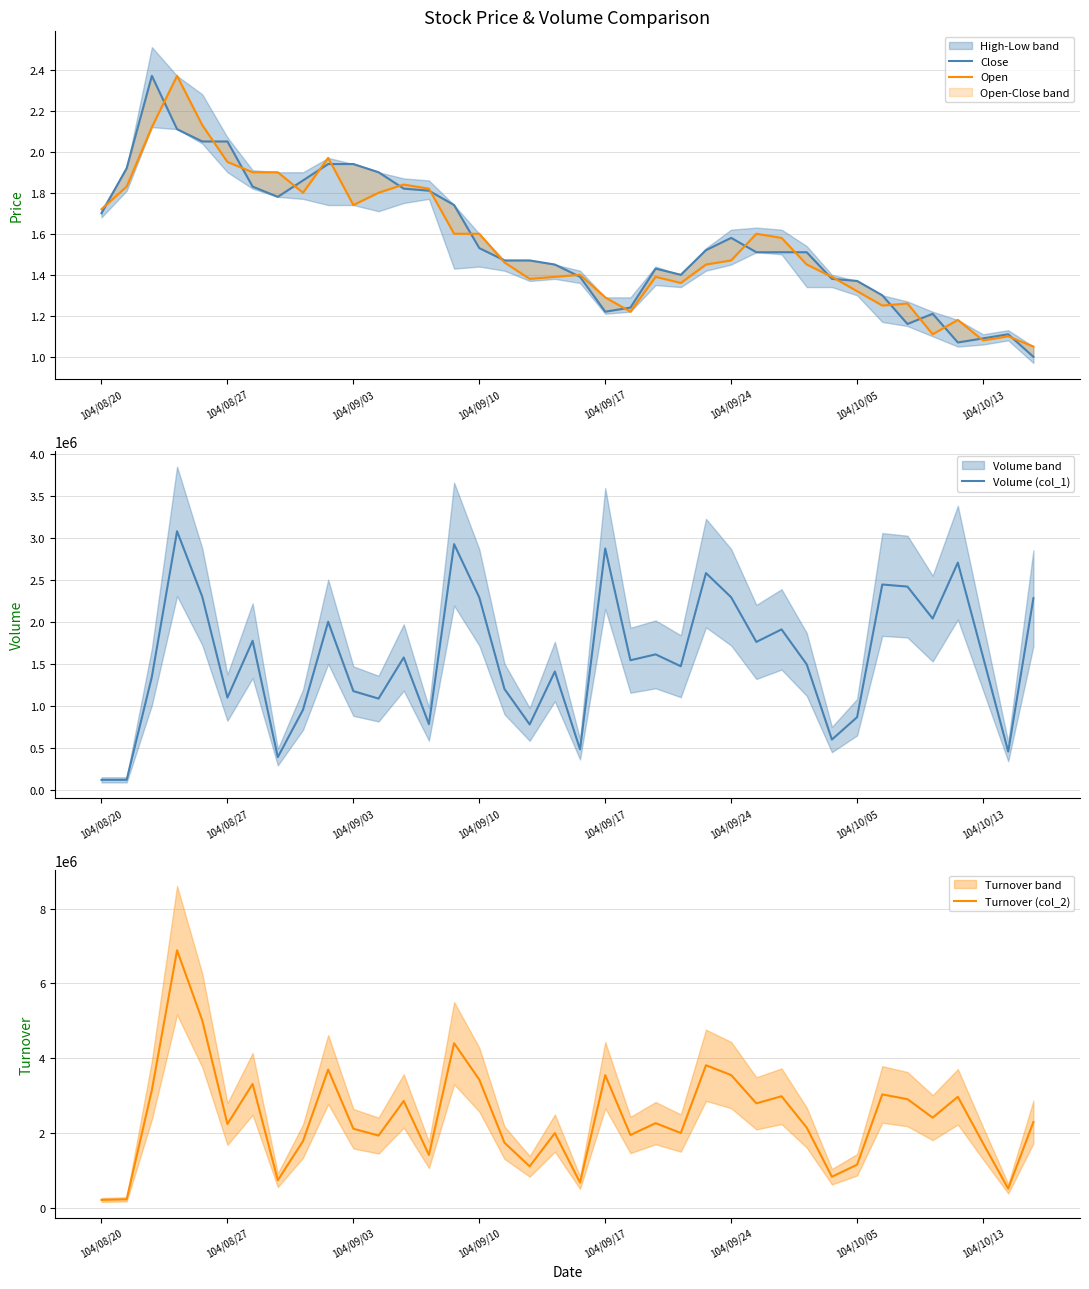

What is the maximum value for Volume (col_1)?

3078000